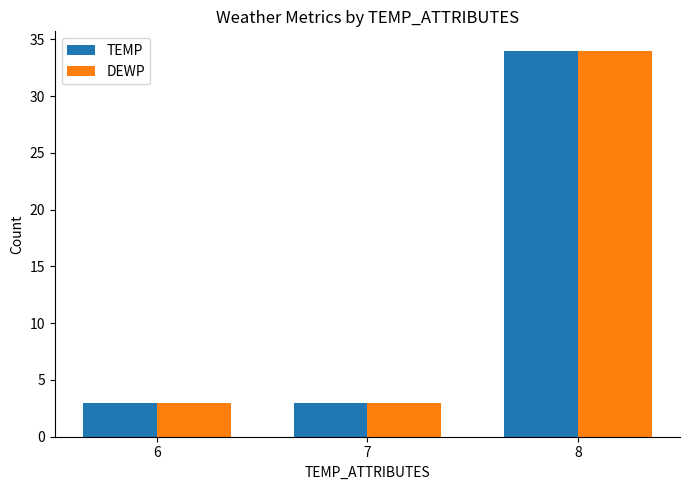

At which category is the sum across all series the highest?

8